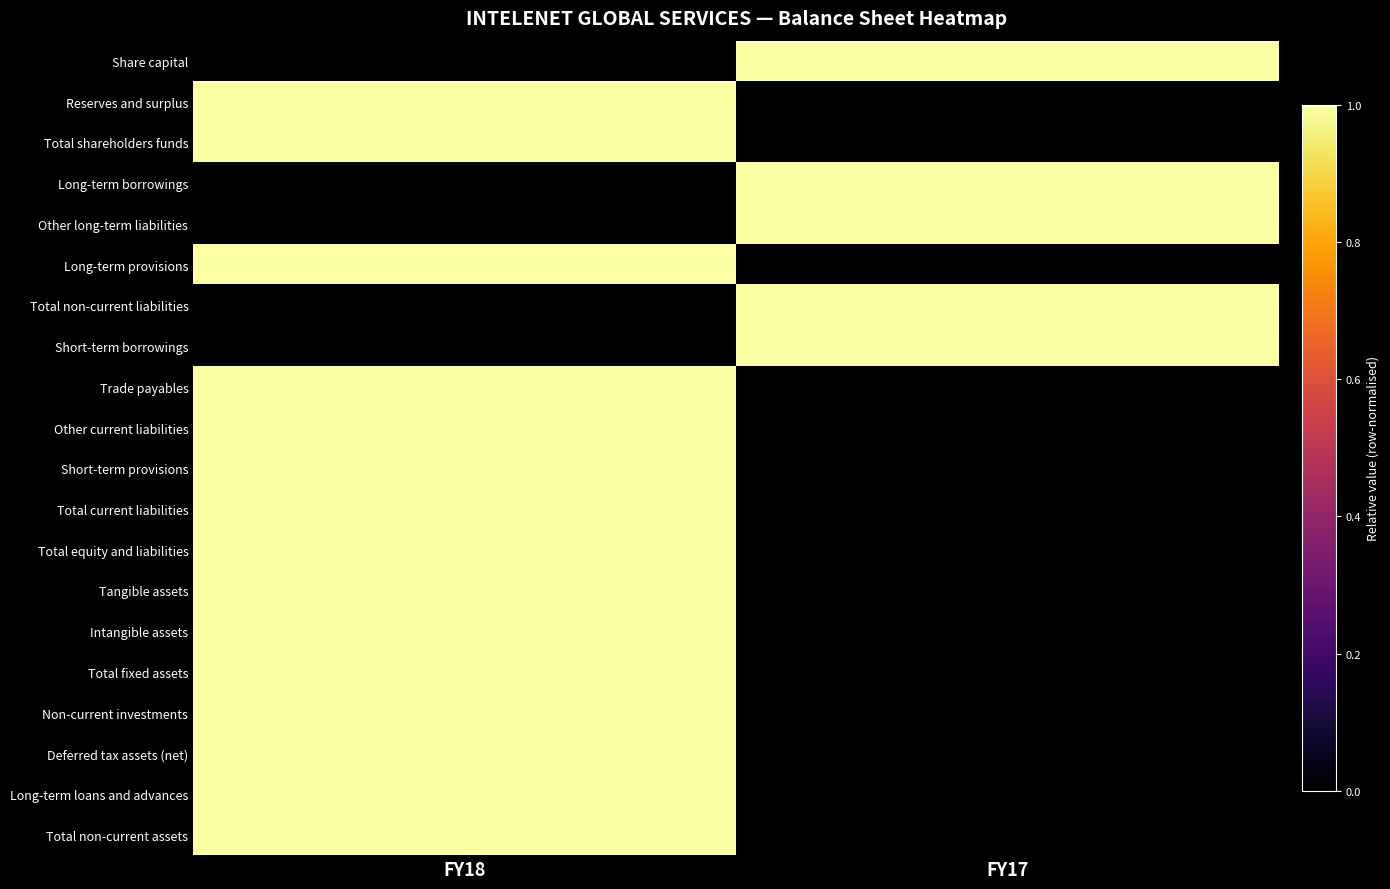

How many categories are shown in the chart?

2